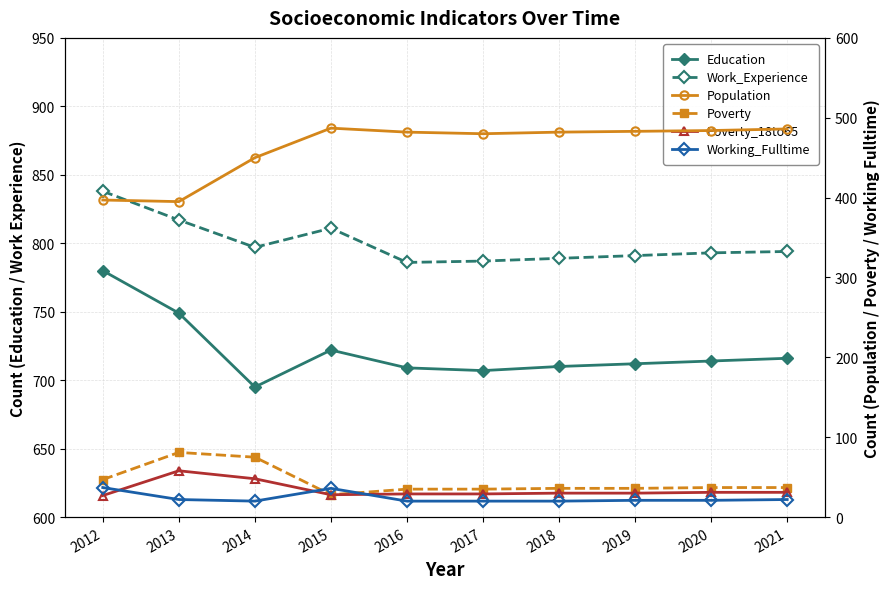

What is the average value of the Working_Fulltime series?

24